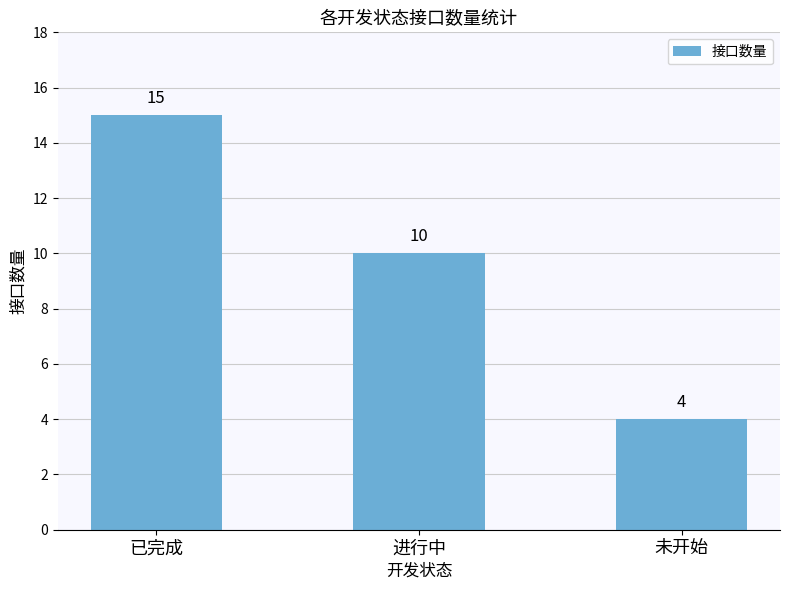

What is the sum of the values at 未开始 and 已完成?

19